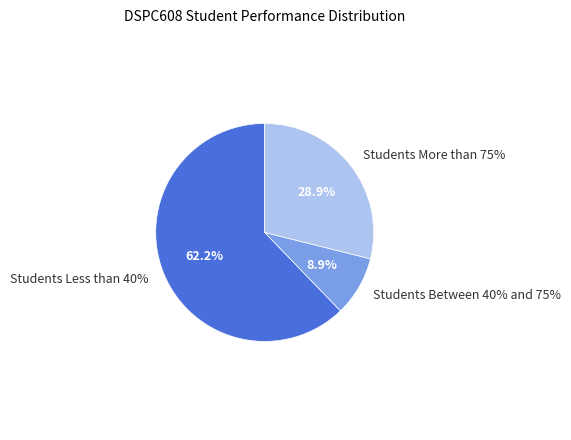

To the nearest percent, what is the average slice percentage?

33%